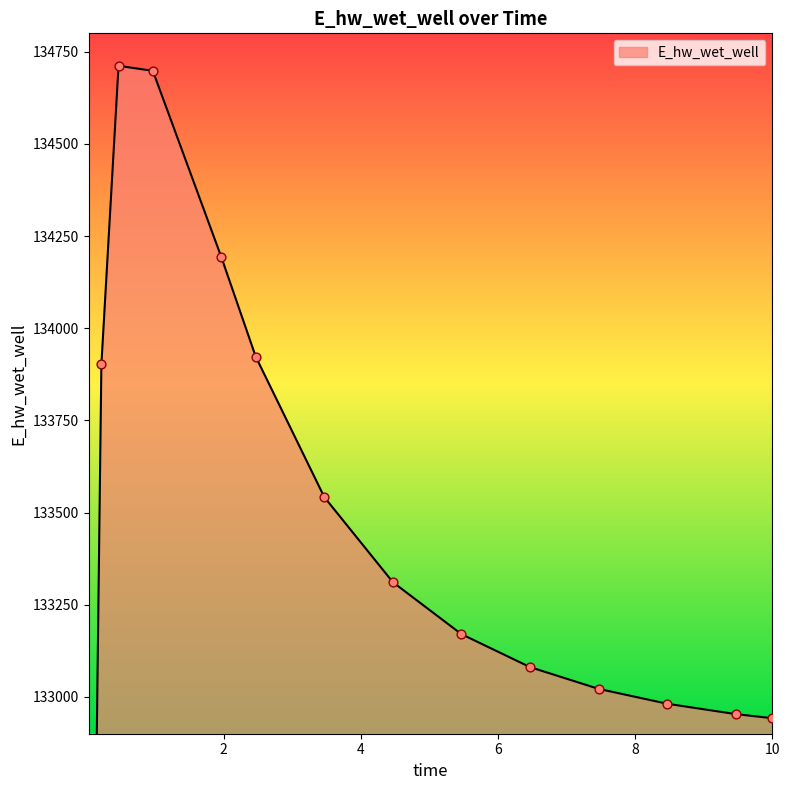

Approximately how many times larger is the value at 8.46875 compared to 4.46875?

1.0